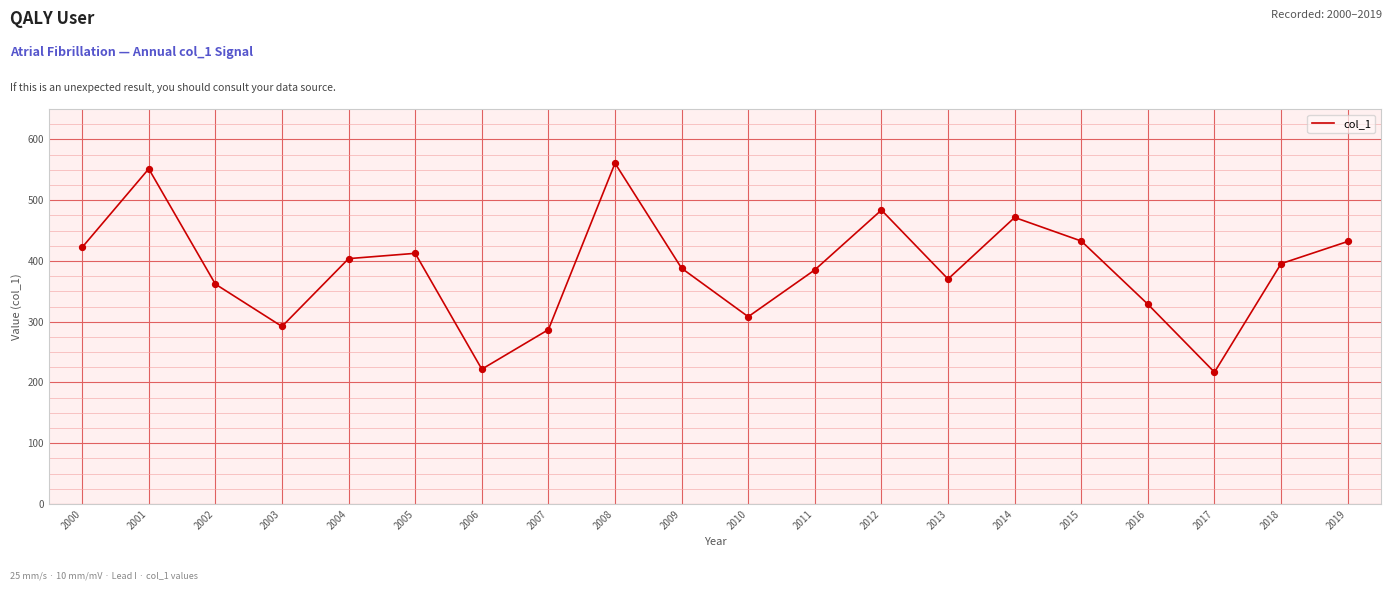

What is the ratio of the value at 2001 to the value at 2018?

1.4